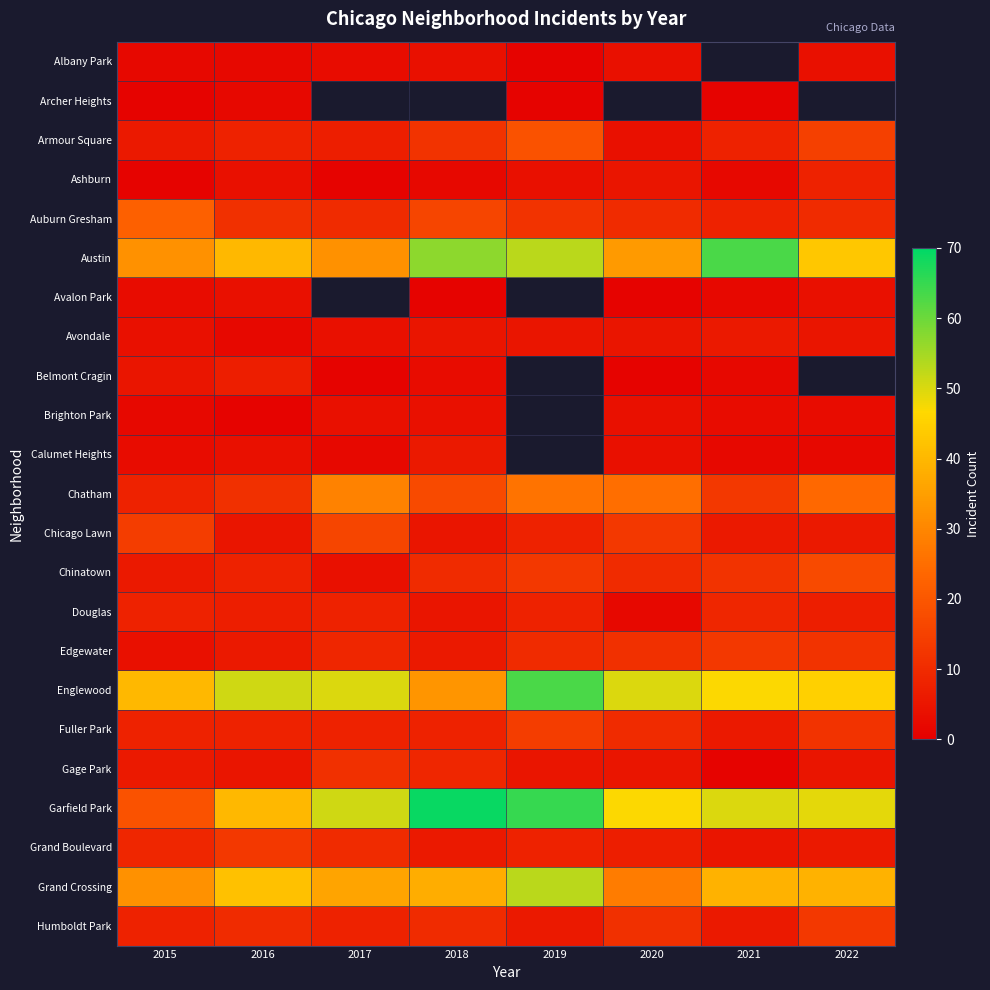

At which category does the chart reach its peak across all series?

2018